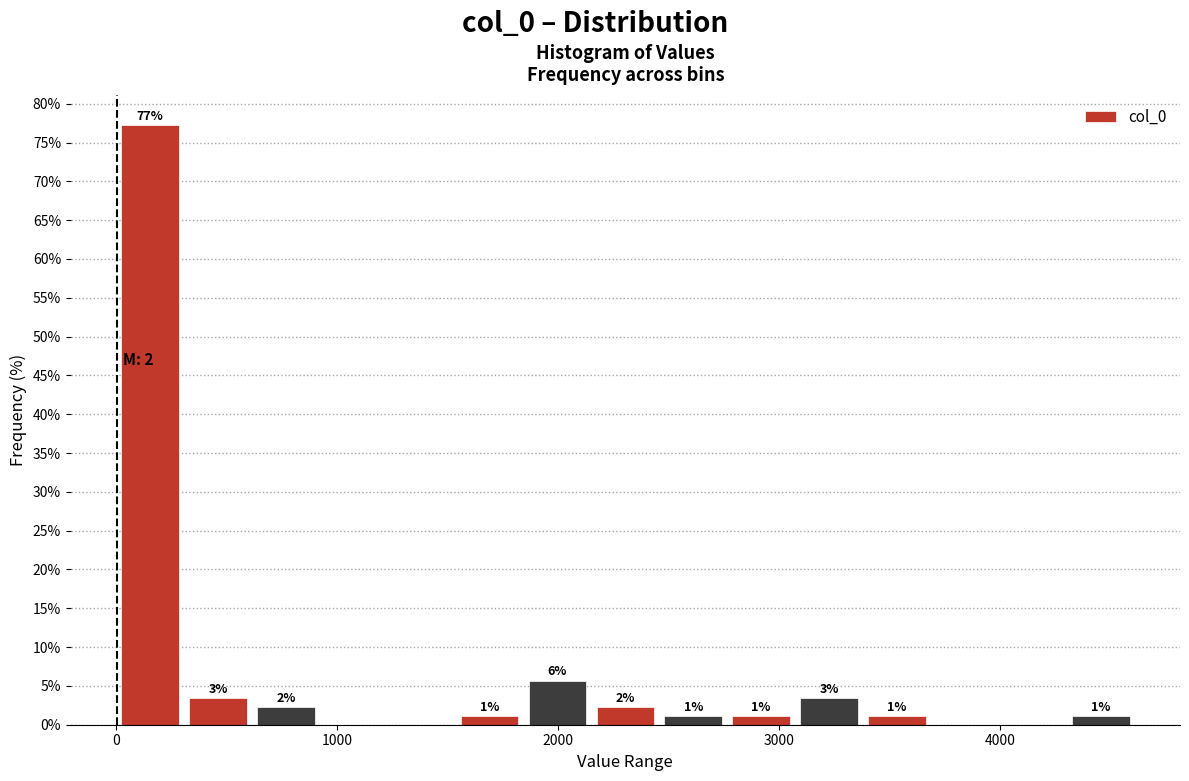

Read against the x-axis, roughly where is the centre of the tallest bar?

200